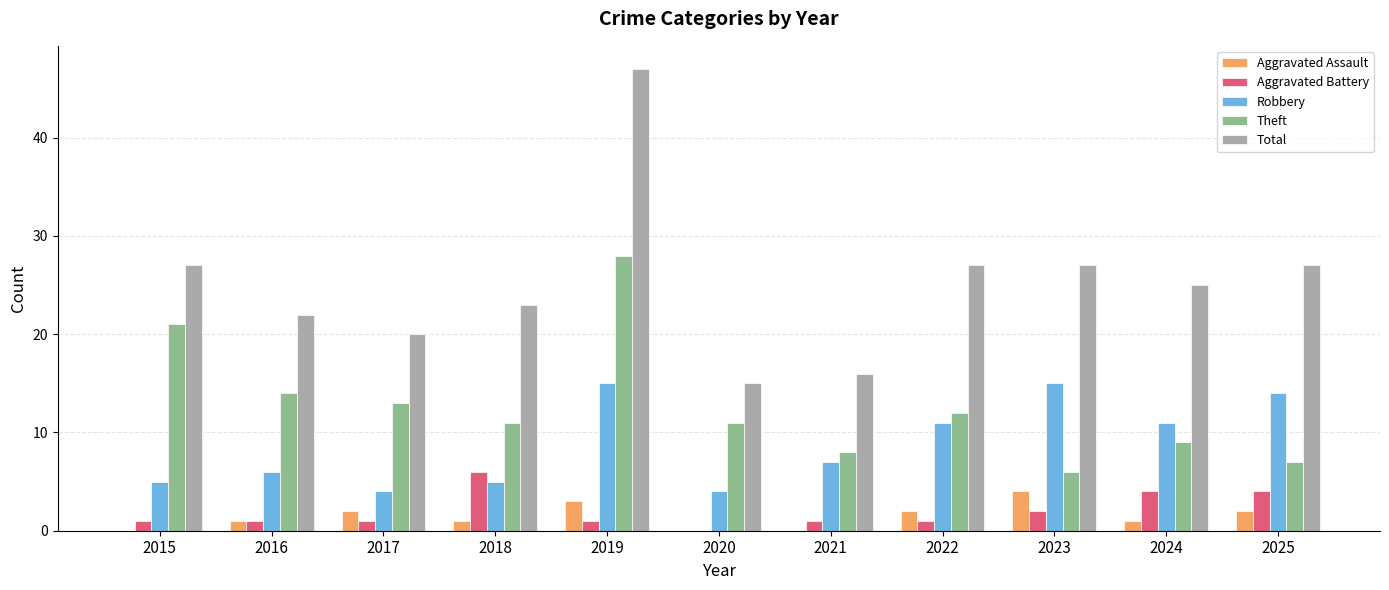

How many Aggravated Battery values are between 1 and 4?

9